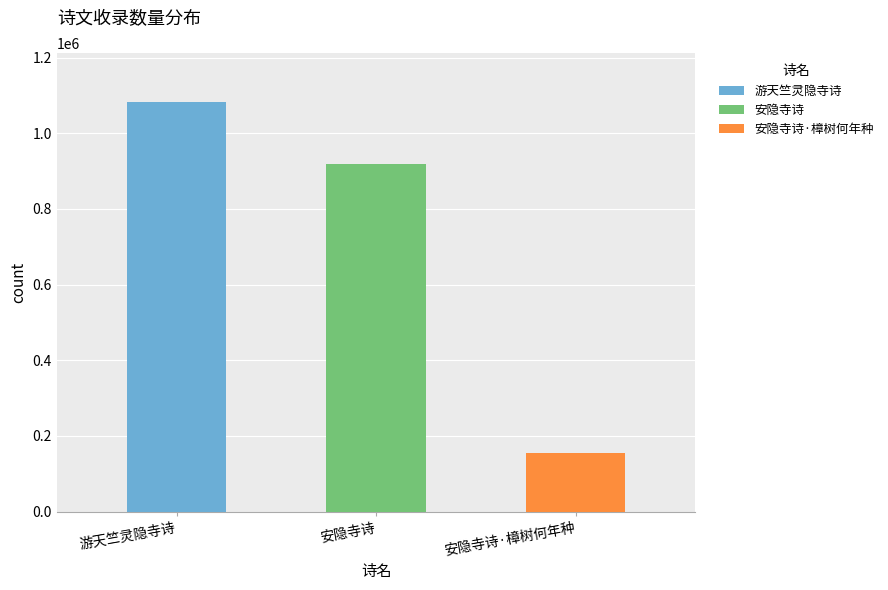

Which label corresponds to the smallest value in the chart?

安隐寺诗·樟树何年种